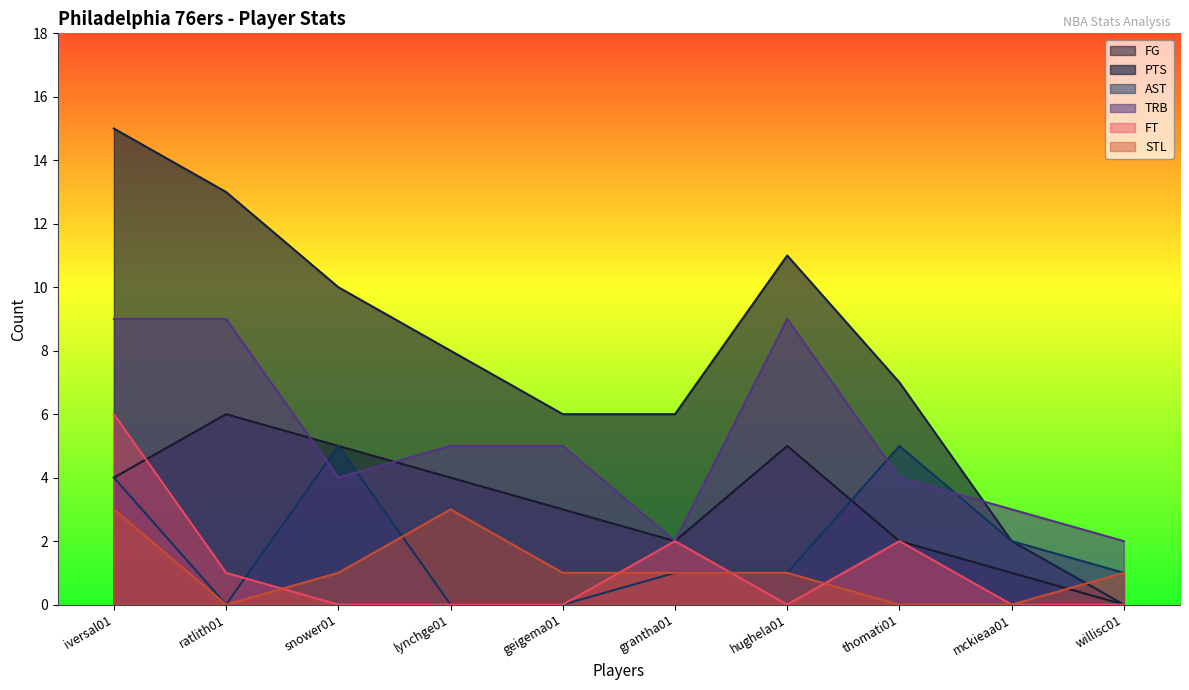

At lynchge01, list the series in order from largest to smallest.

PTS, TRB, FG, STL, AST, FT